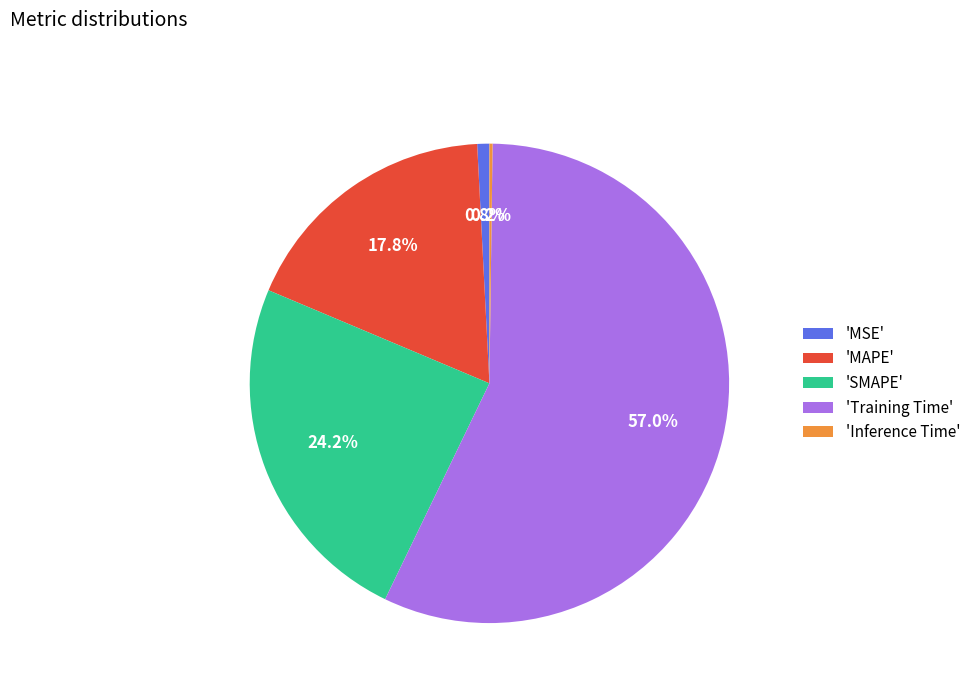

Which slice is the largest?

'Training Time'